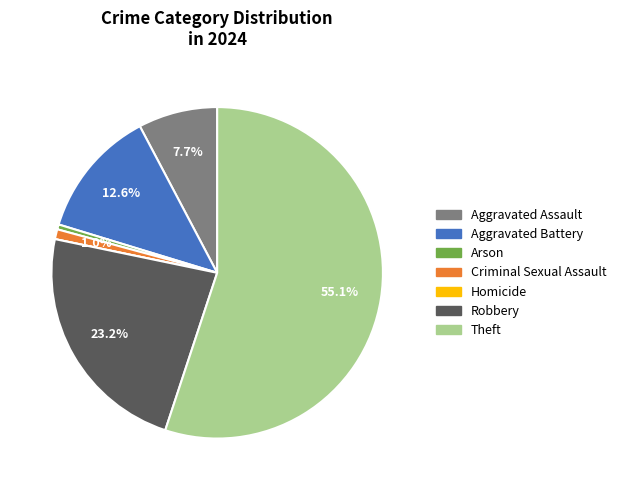

What is the largest slice in the pie chart?

Theft